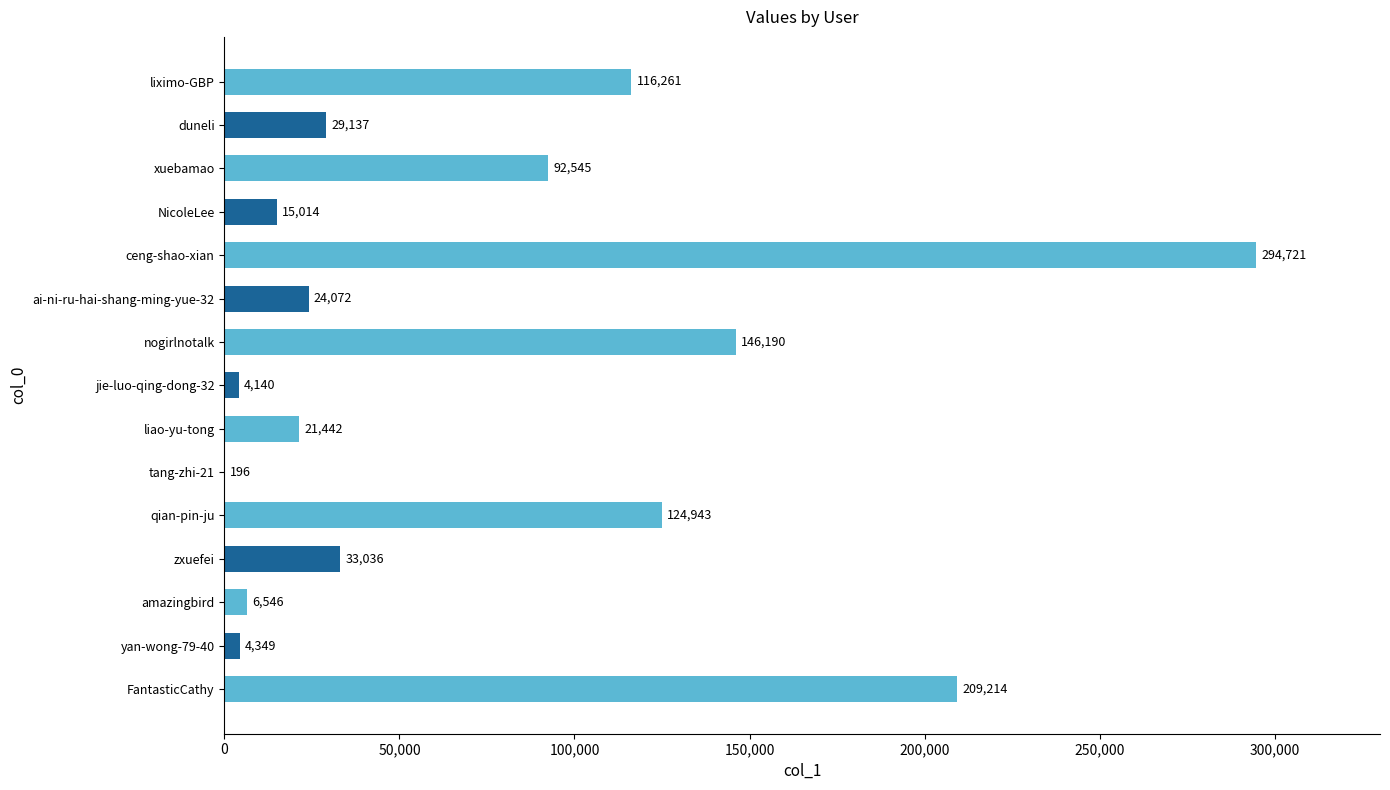

The chart shows a value of 4140 at jie-luo-qing-dong-32. True or false?

True